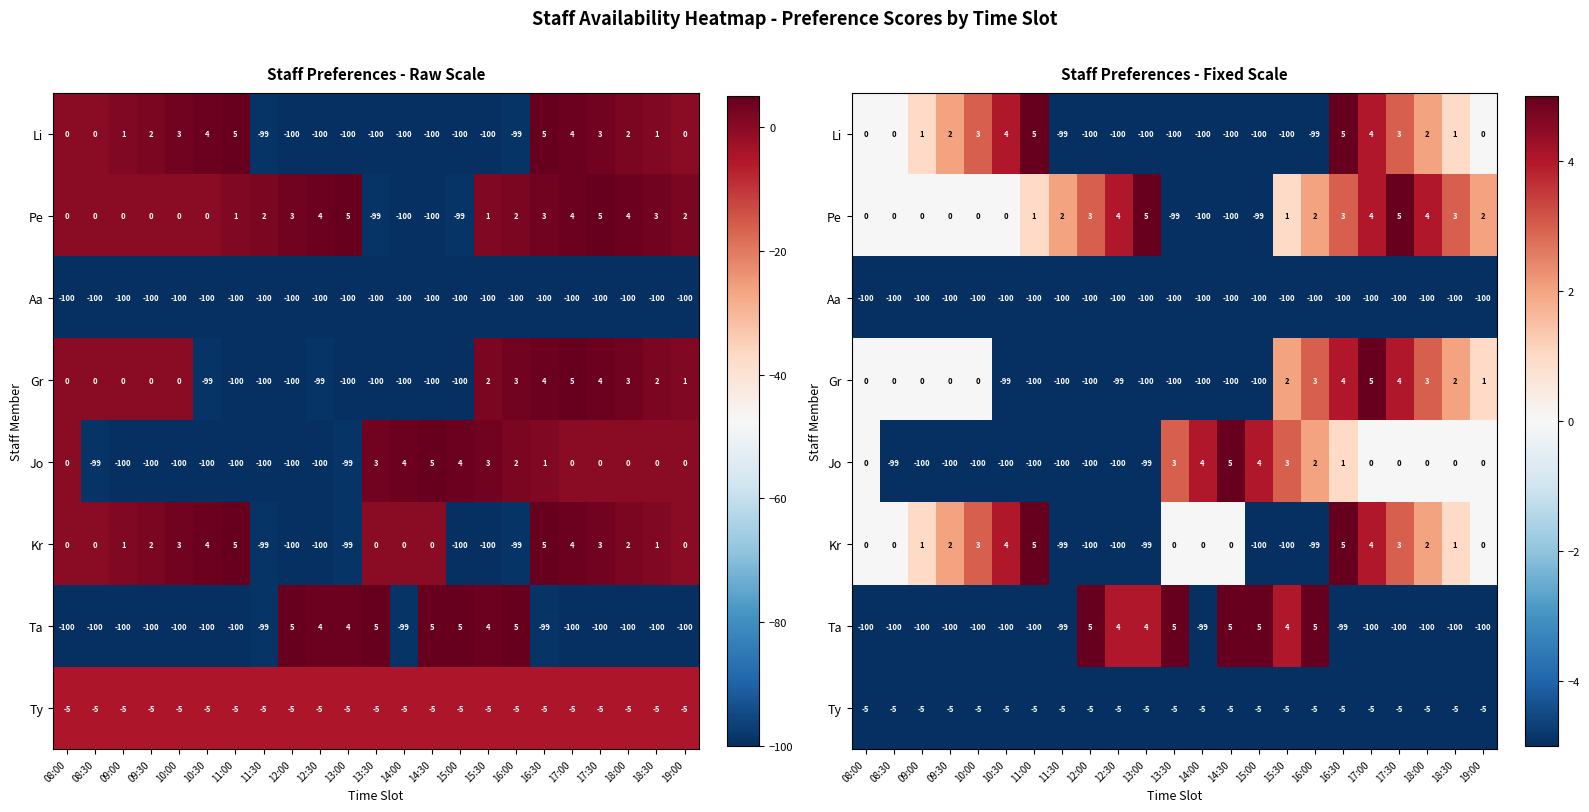

How many data points does each series have?

23